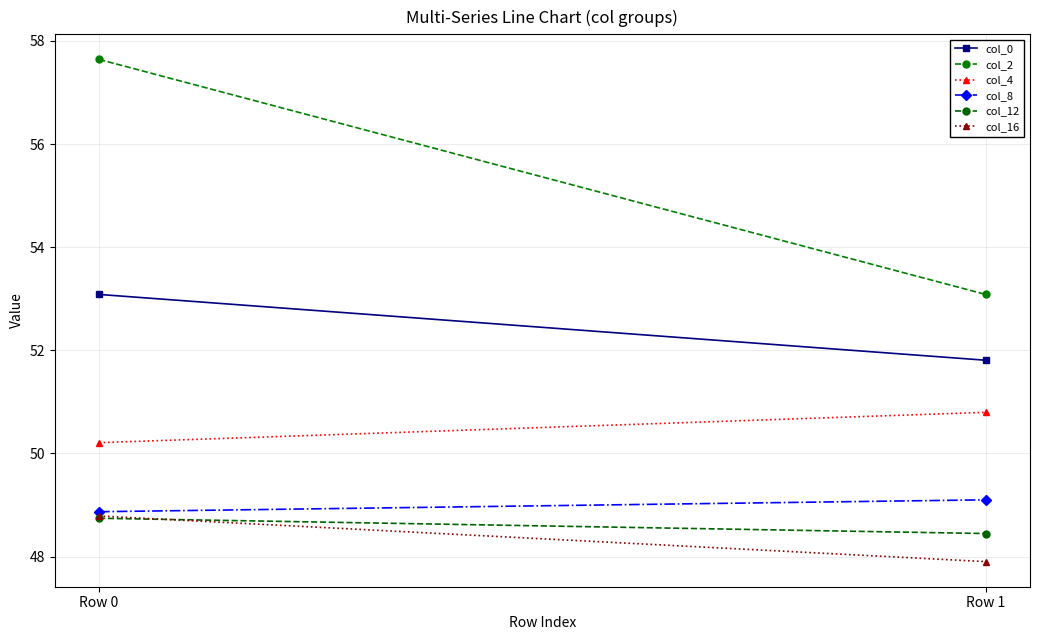

At which category does the chart reach its peak across all series?

Row 0